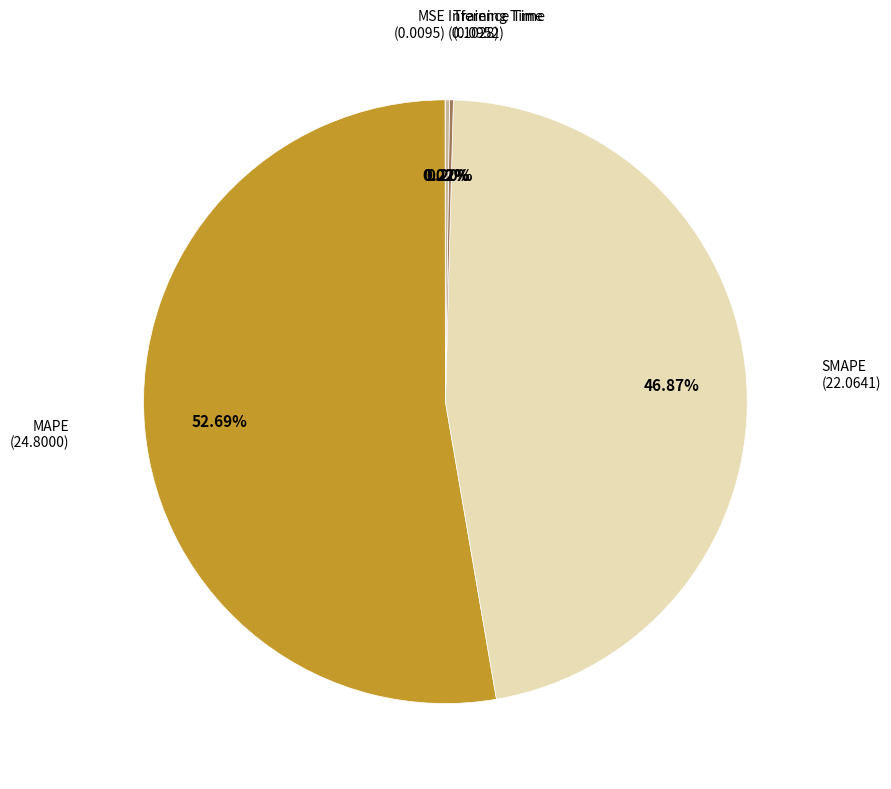

Does any single category account for the majority?

Yes